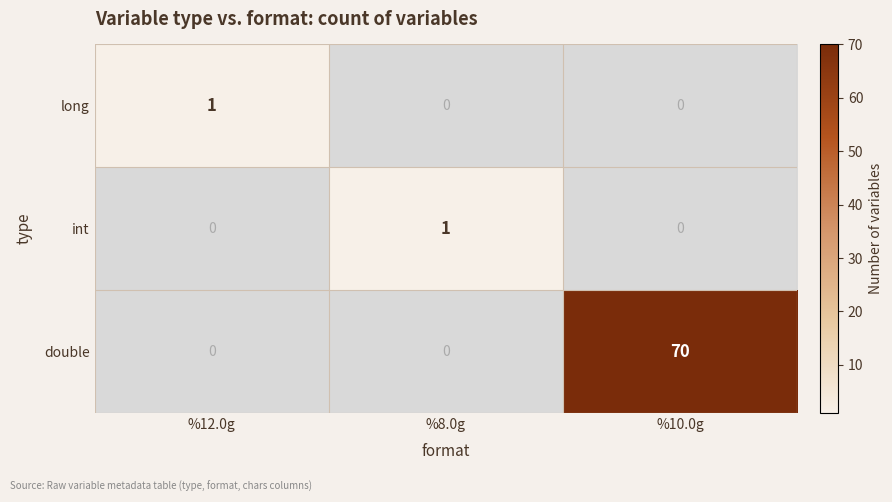

Count the int values in the range 0 to 1.

3